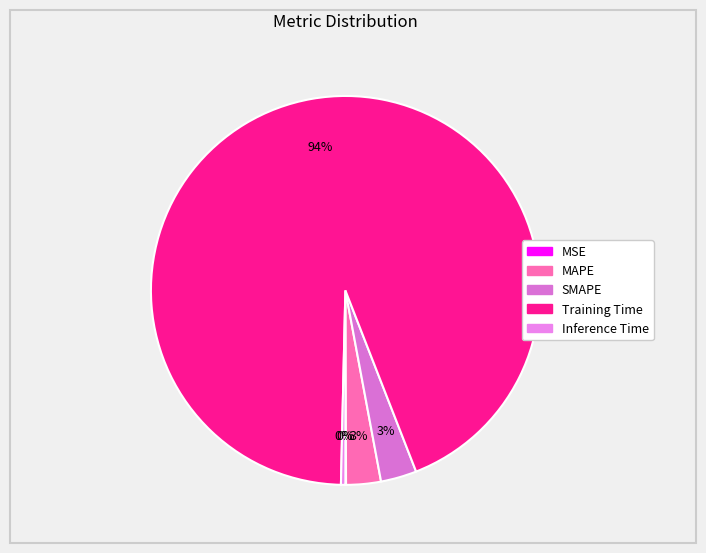

Which category has the biggest portion of the pie?

Training Time